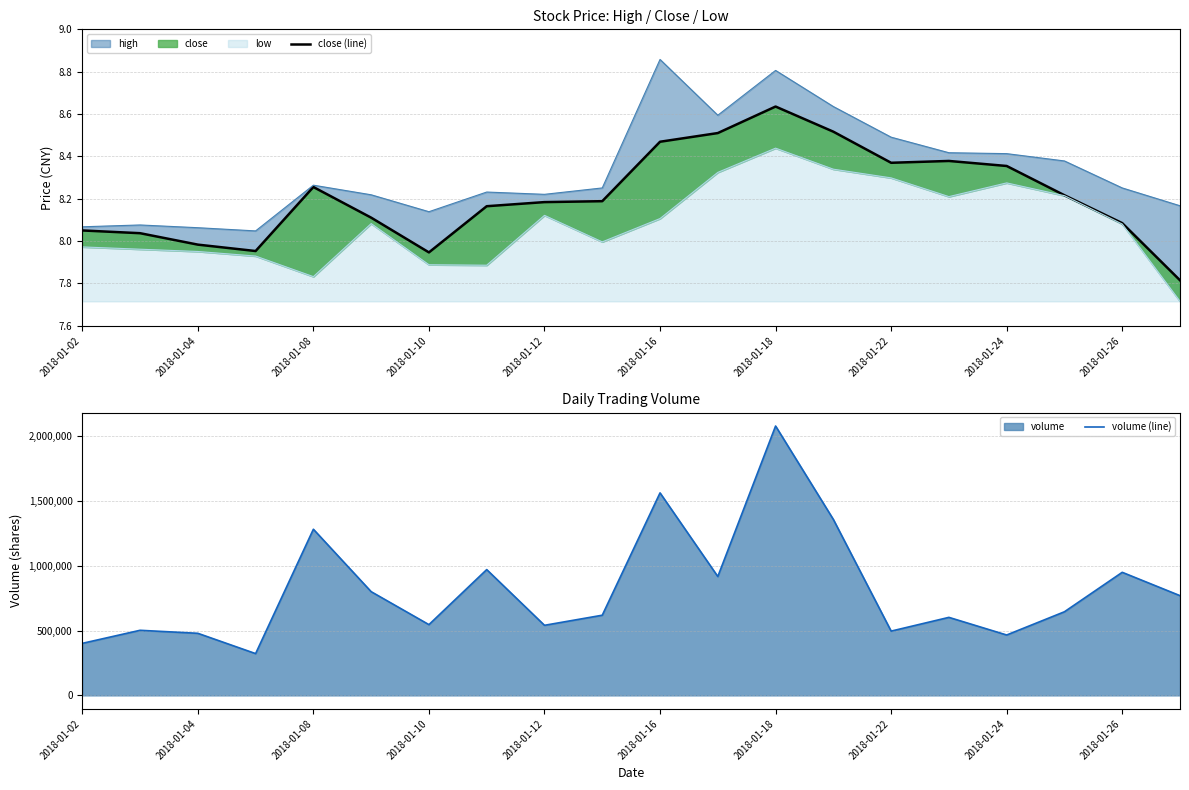

Which category has the highest value in the volume (line) series?

2018-01-18